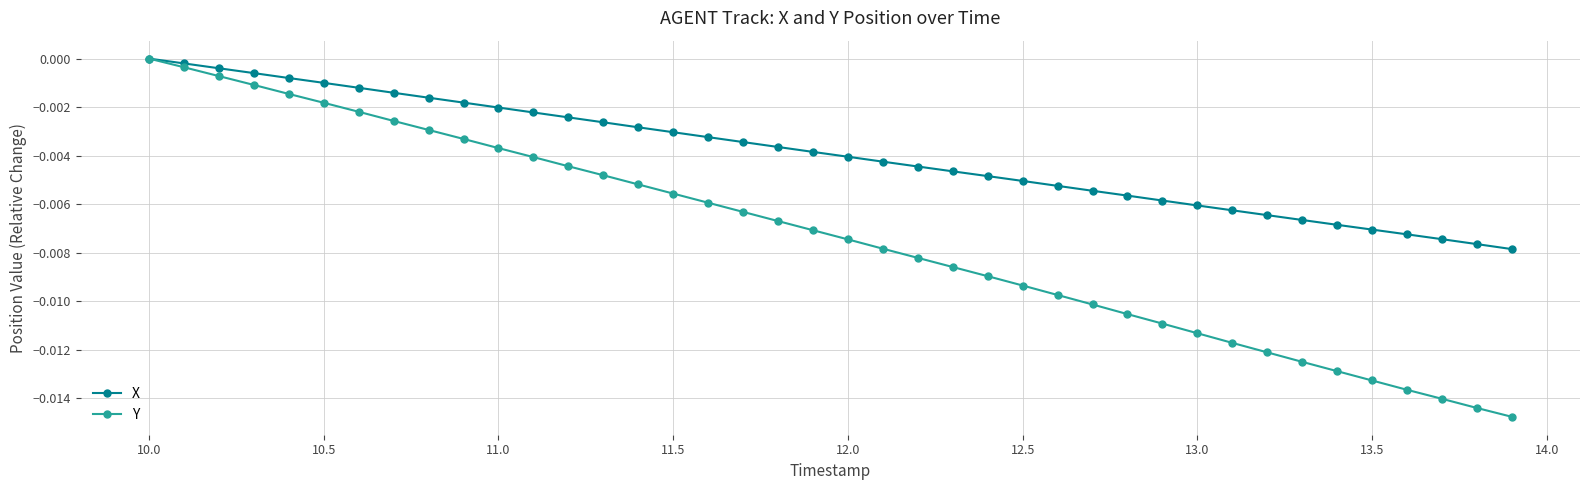

Which series has the largest total across all categories?

X